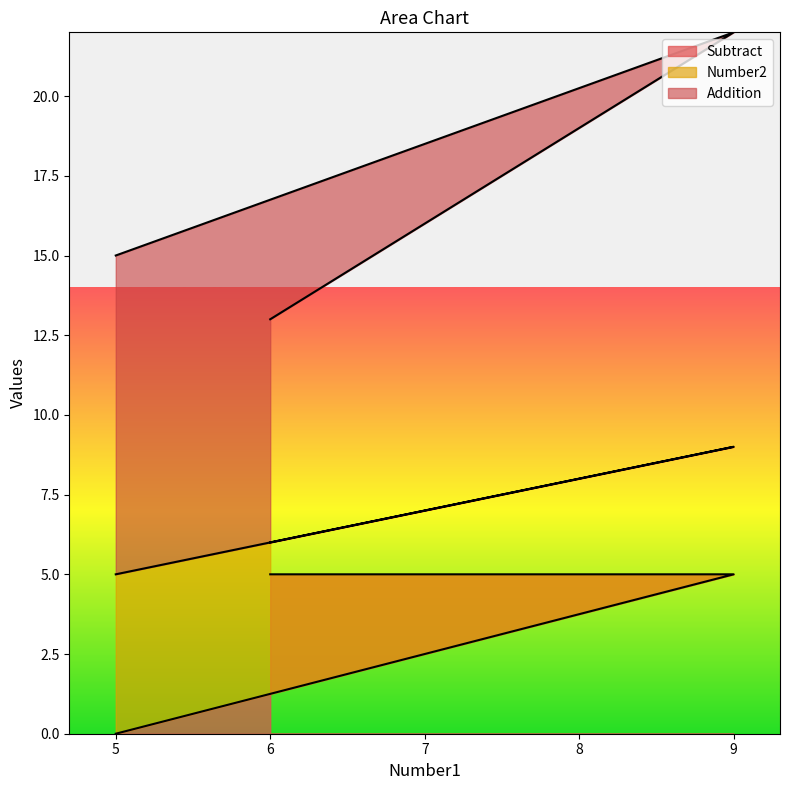

Where is Subtract nearest to the value 2?

5